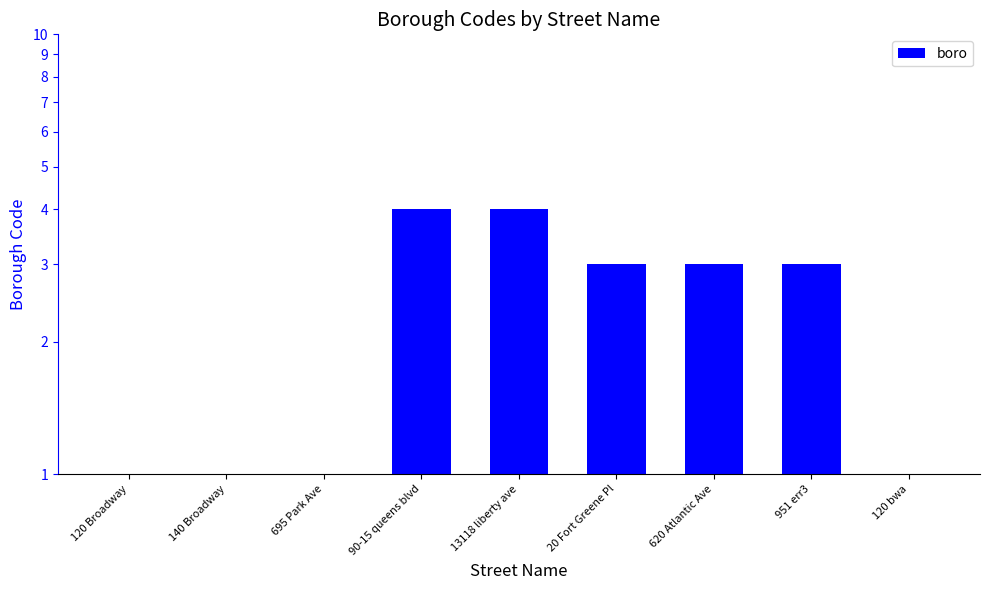

What is the minimum value shown in the chart?

1